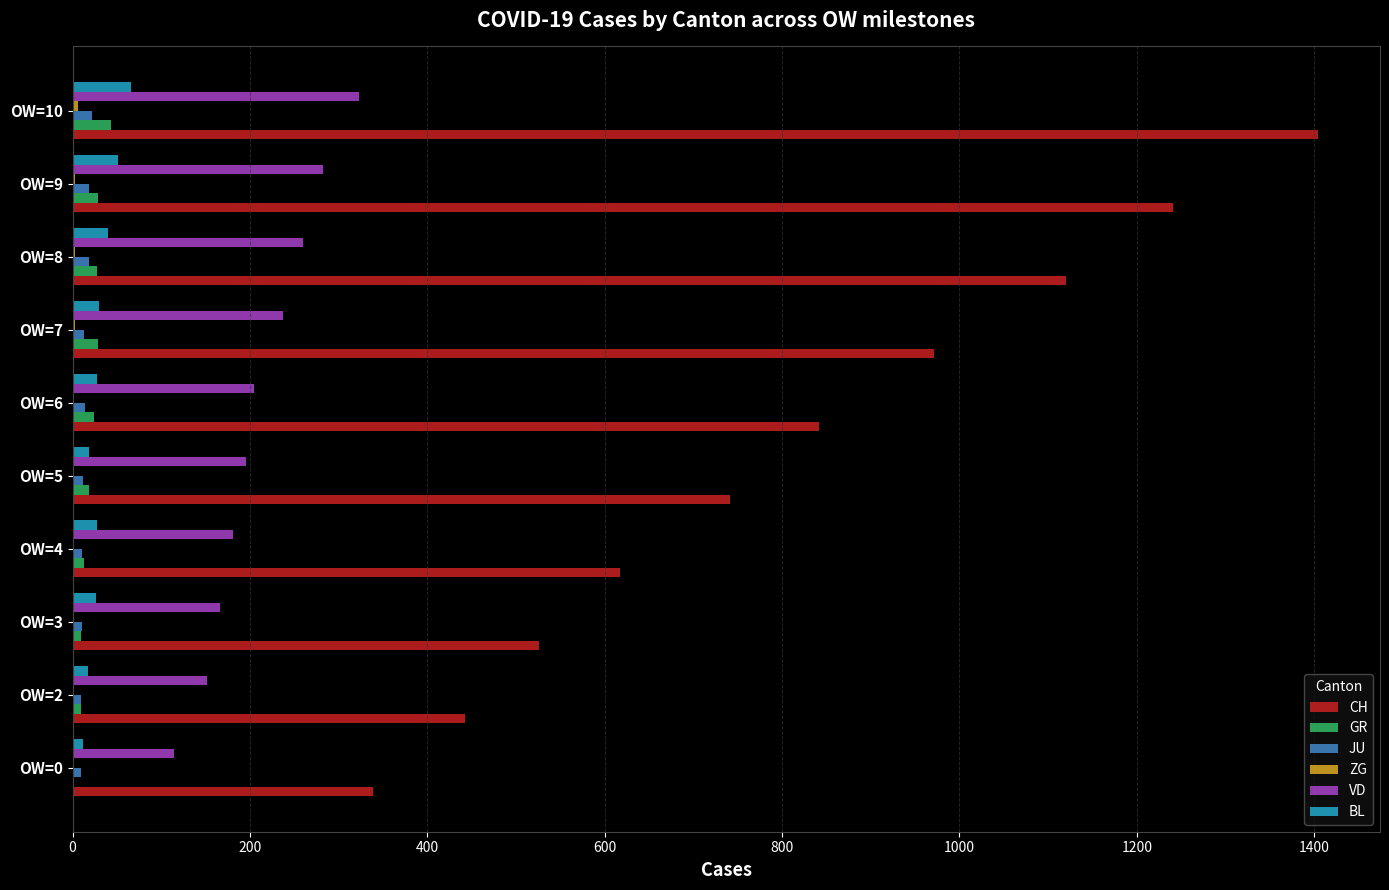

Which series has the largest range (max minus min)?

CH